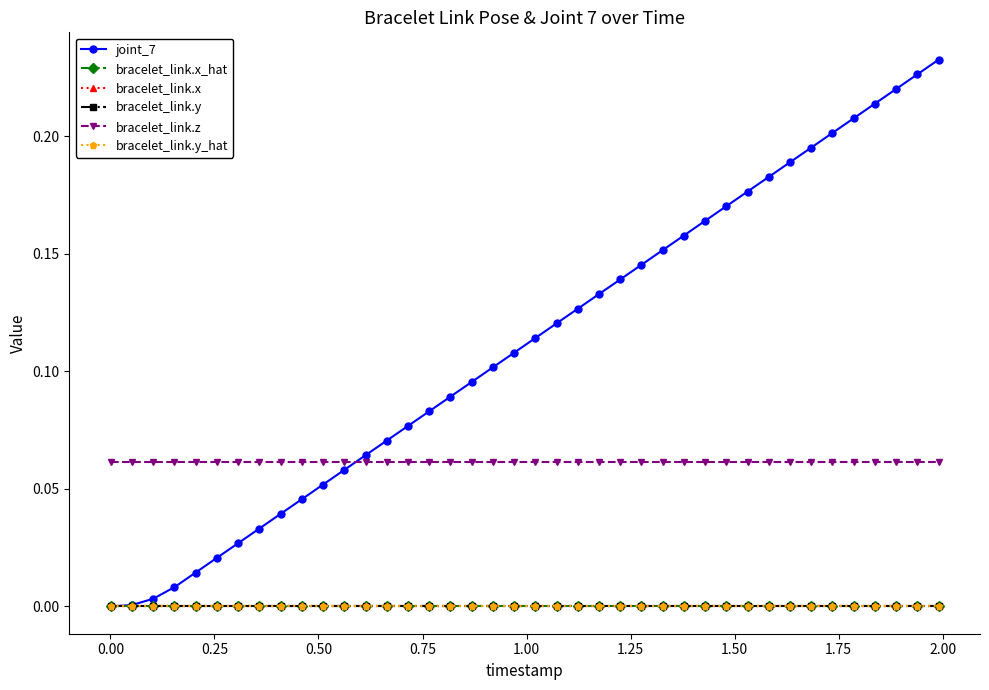

True or false: bracelet_link.y_hat and bracelet_link.y intersect in this chart.

False